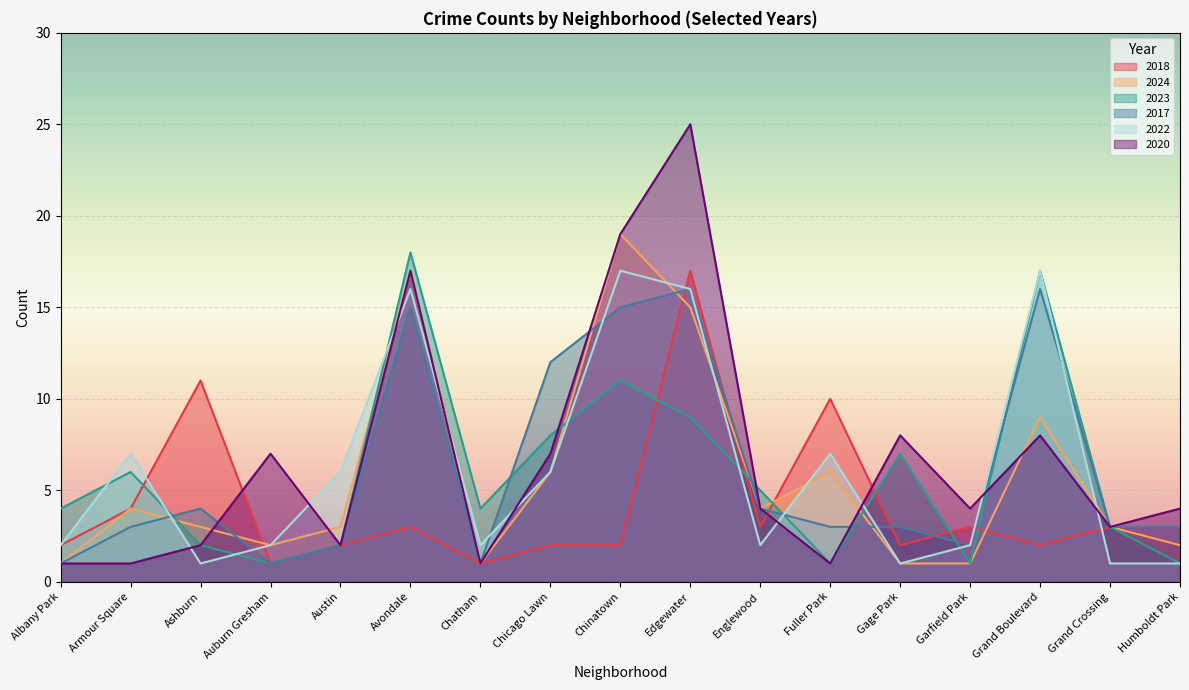

At which label is 2022 closest to 9?

Armour Square